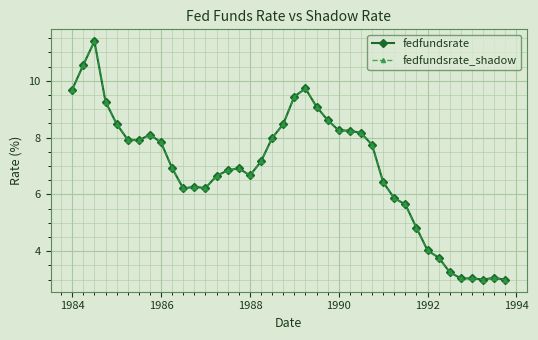

What is the difference between the second highest and second lowest values in the fedfundsrate_shadow series?

7.6